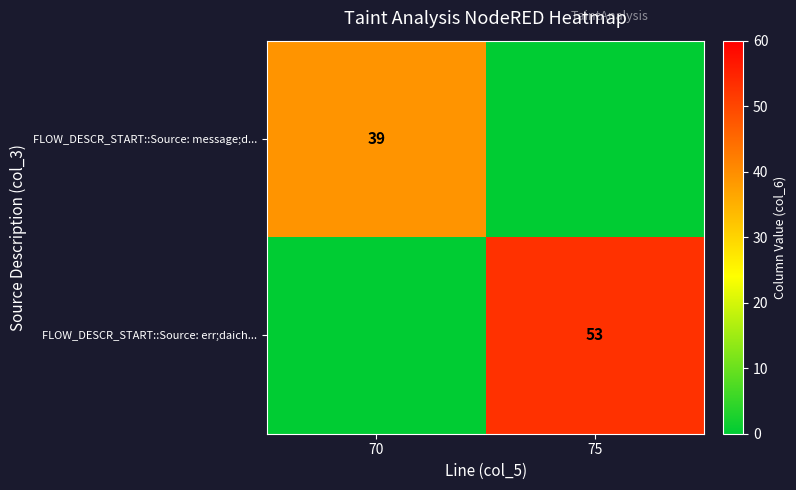

Is it true that FLOW_DESCR_START::Source: message;d... equals 60 at 70?

False